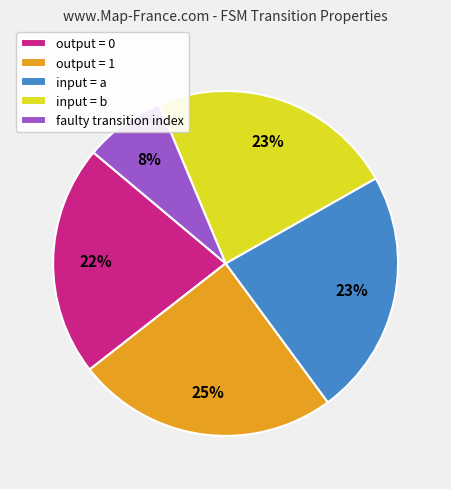

What is the smallest slice in the pie chart?

faulty transition index